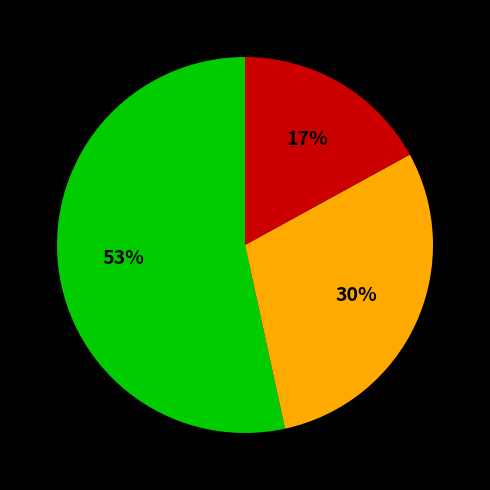

Is there a majority slice in this chart?

Yes